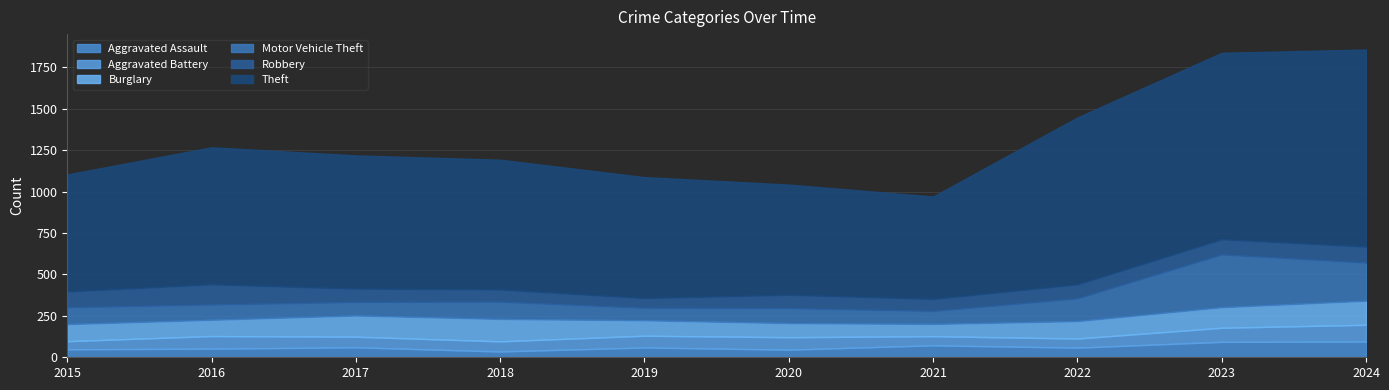

How many values in the Motor Vehicle Theft series are below 101?

5